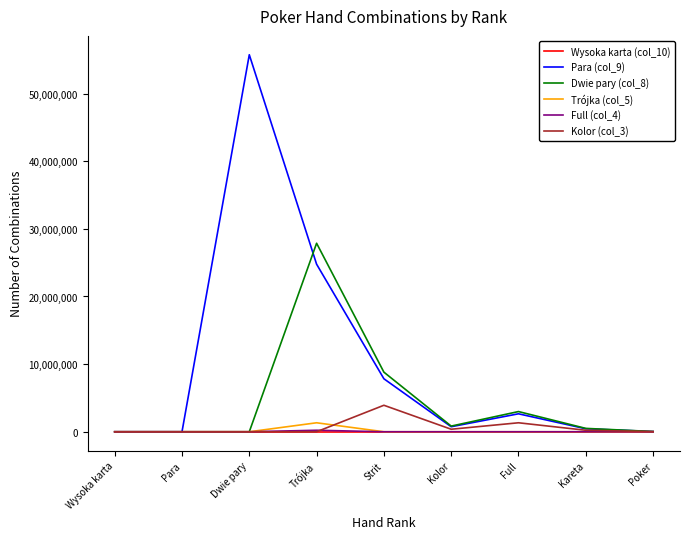

True or false: Full (col_4) has a value of 0 at Kolor.

True